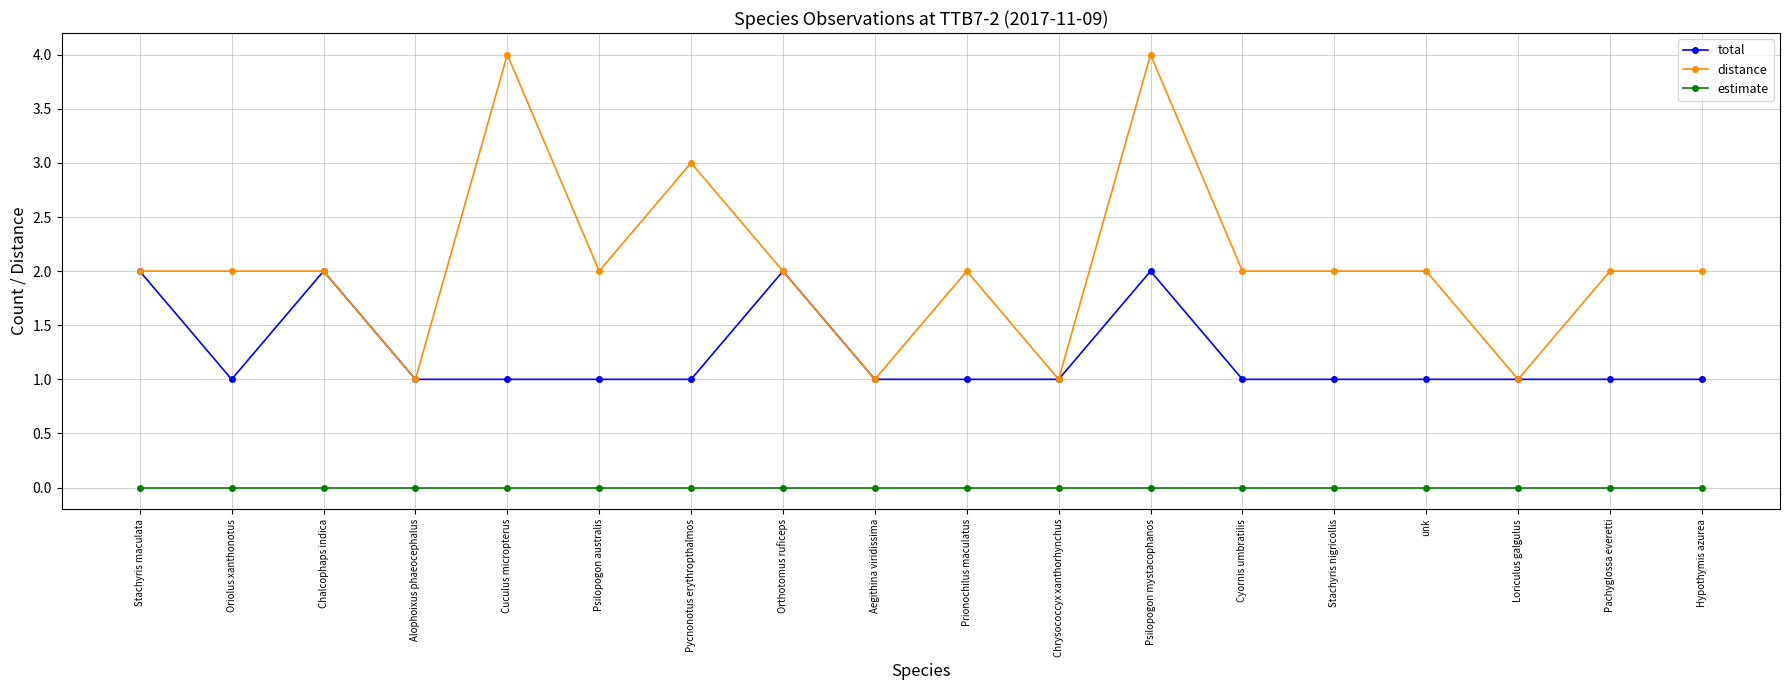

Is it true that total equals 1 at Chrysococcyx xanthorhynchus?

True